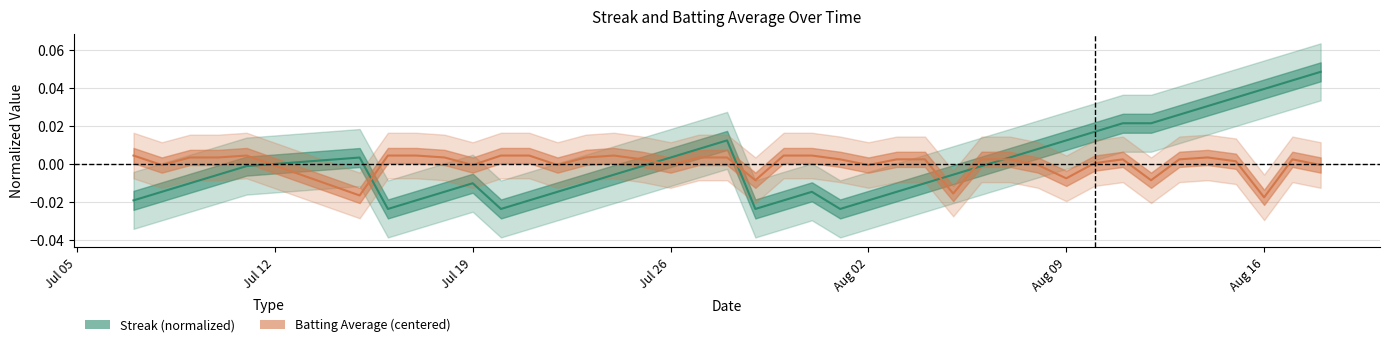

How many values in the batting_avg series are below 0?

13